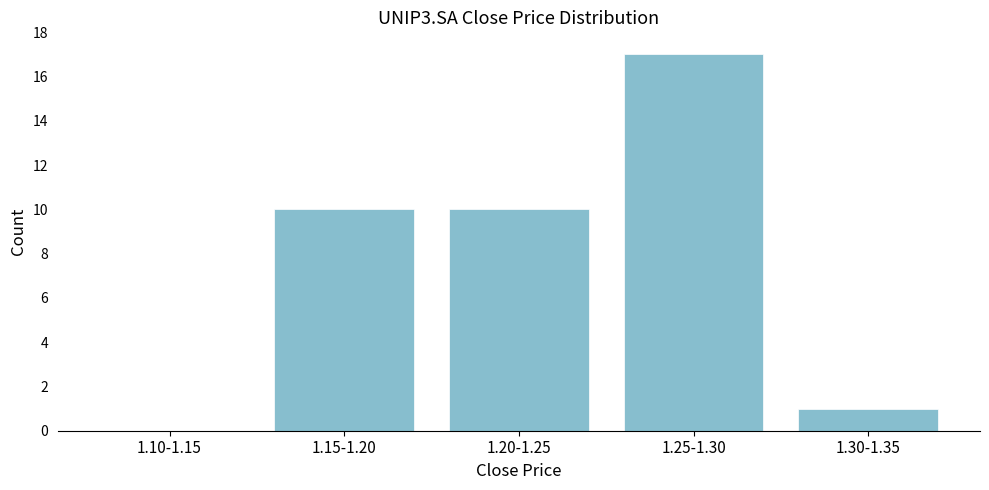

Reading left to right, what are all the values shown in this chart?

1.10-1.15=0	1.15-1.20=10	1.20-1.25=10	1.25-1.30=17	1.30-1.35=1